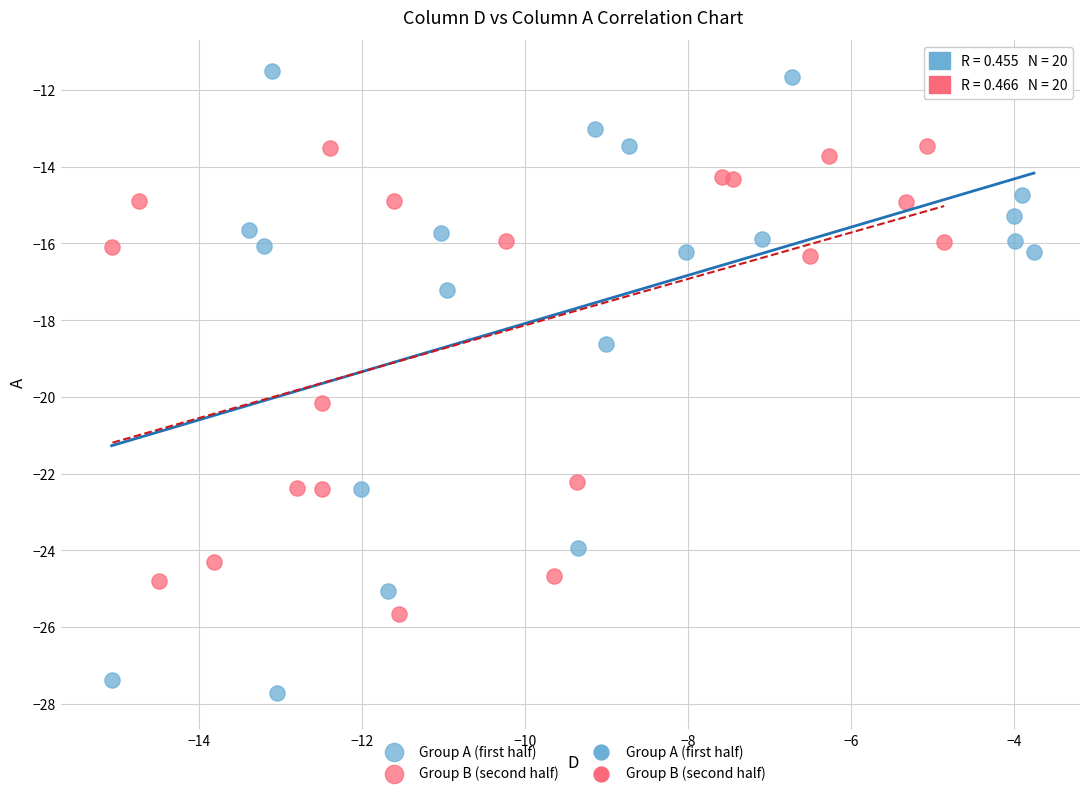

Which series reaches the maximum Y coordinate?

Group A (first half)